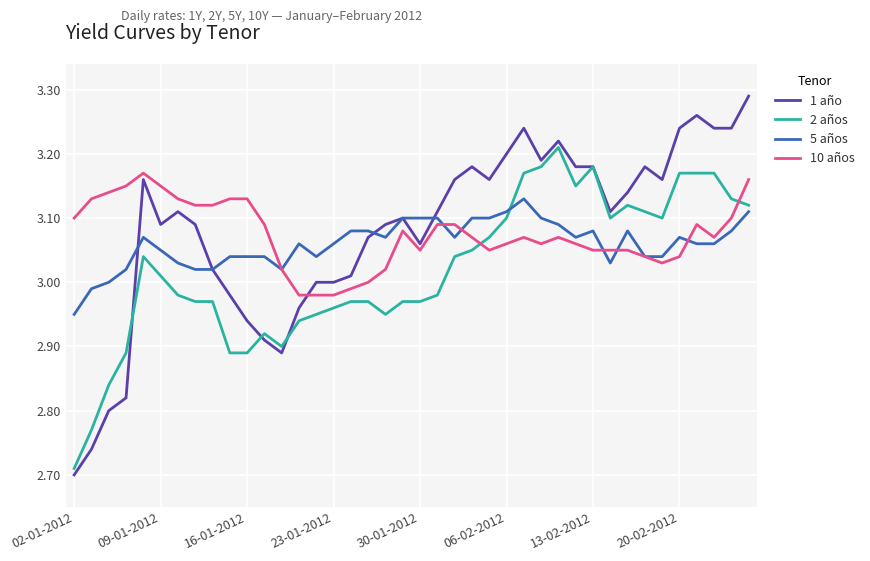

Rank the series by their maximum value, from highest to lowest.

1 año, 2 años, 10 años, 5 años